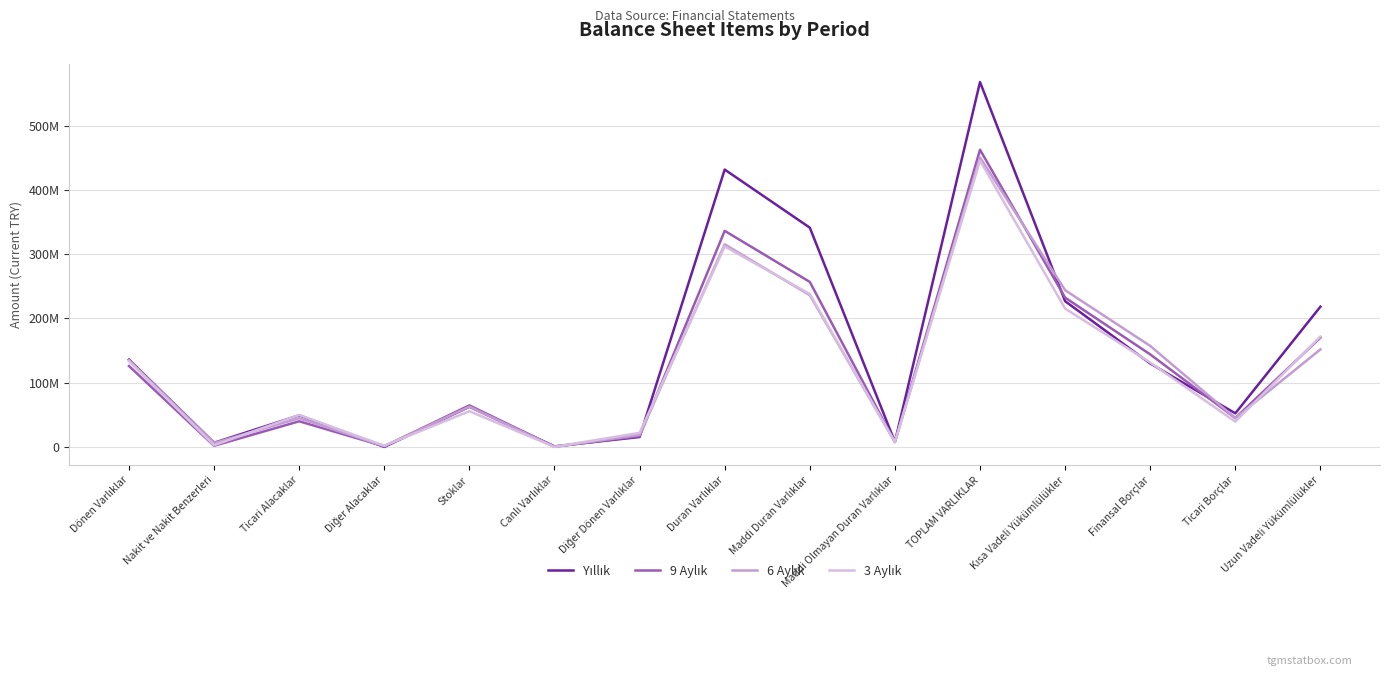

Does the chart have visible grid lines?

Yes